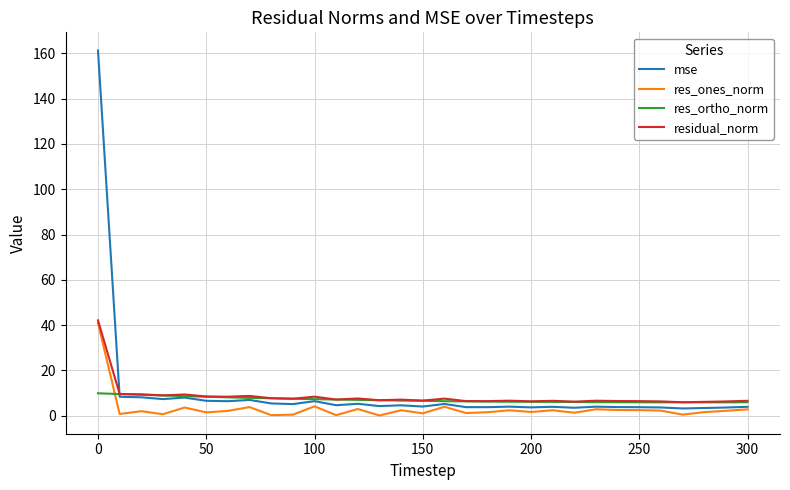

Which series has the largest range (max minus min)?

mse